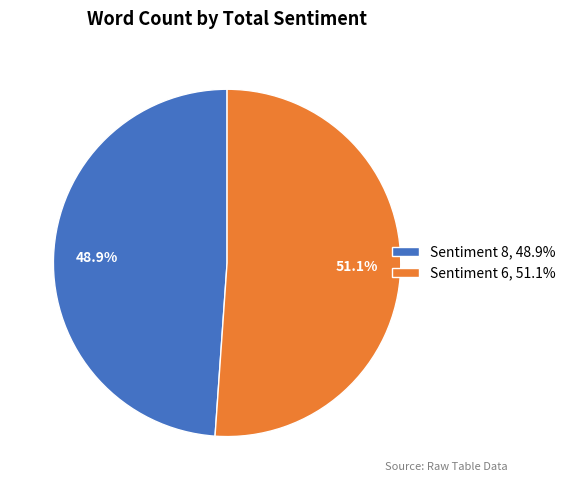

Is Sentiment 8, 48.9% the majority of the pie?

No